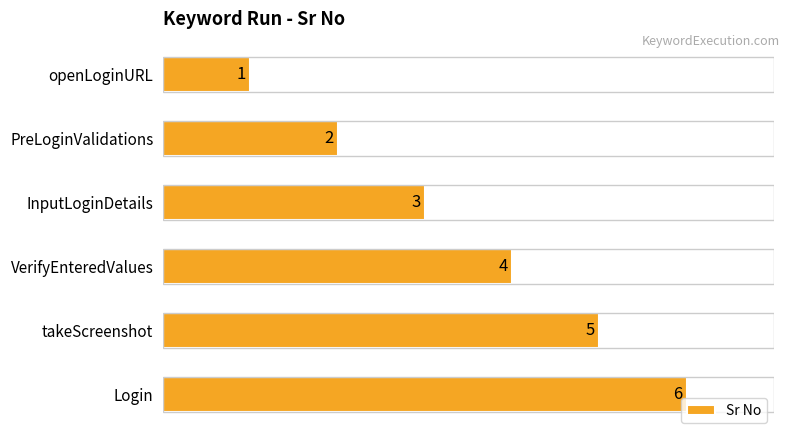

Count the values in the range 2 to 5.

4